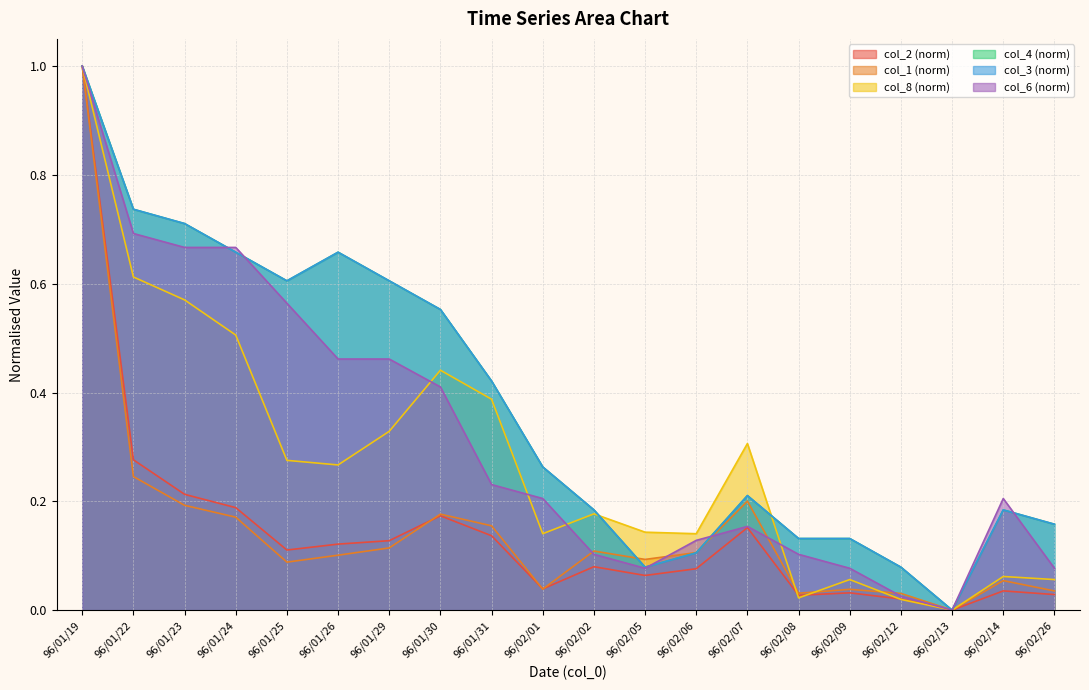

The col_1 series shows 0.2 at 96/02/07. True or false?

True